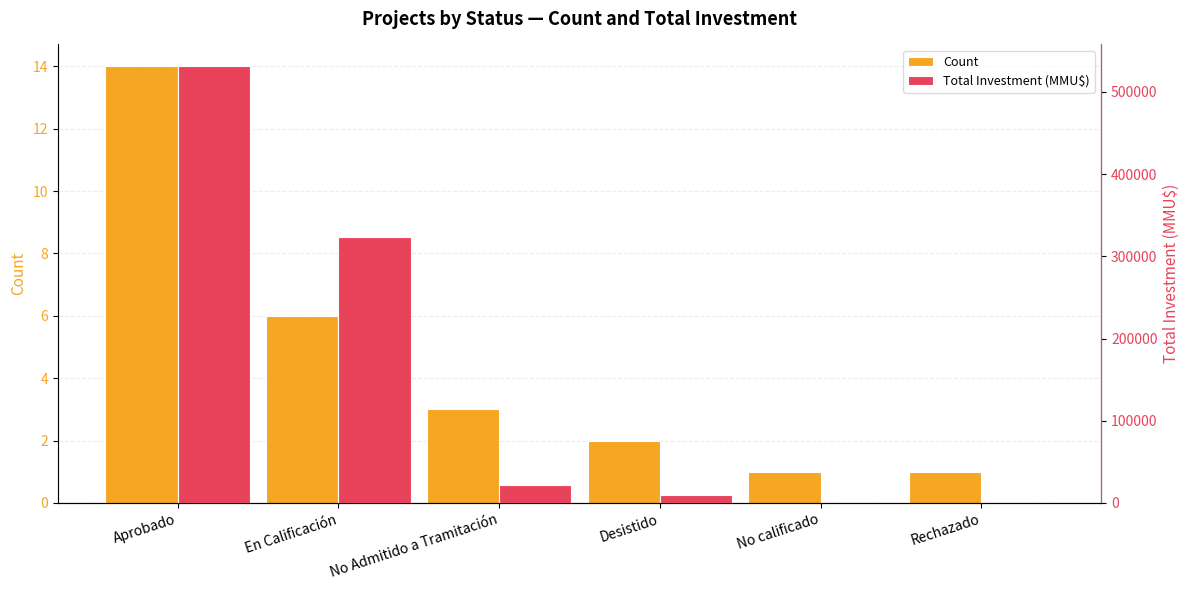

List the series in order of their peak value, lowest first.

Count, Total Investment (MMU$)